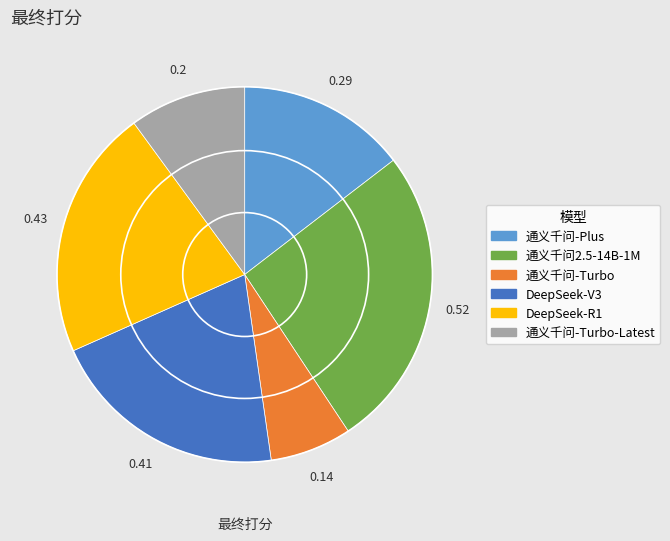

Is there any slice that represents more than half of the pie?

No